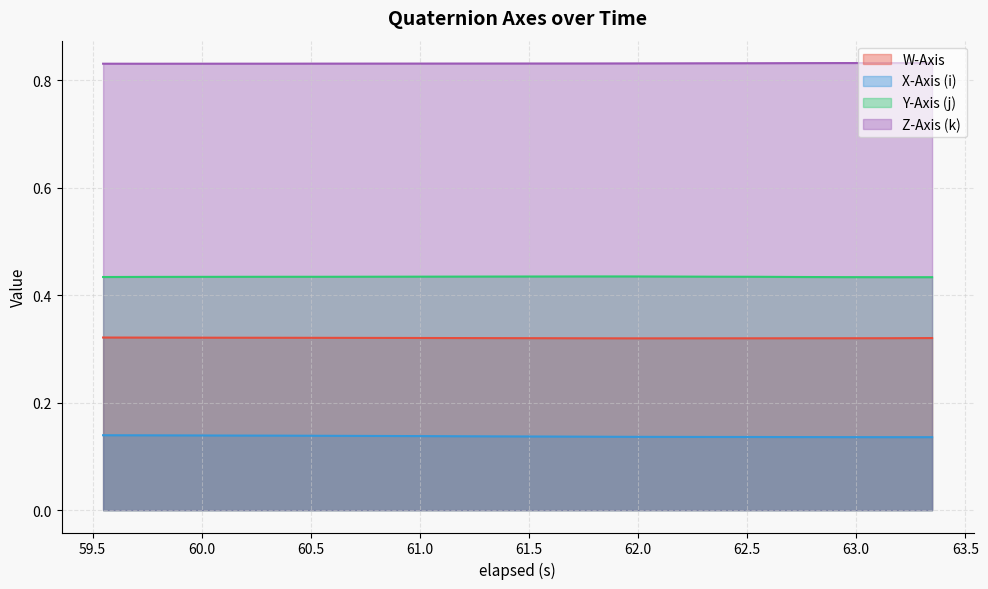

List the series in order of their overall mean, lowest first.

X-Axis (i), W-Axis, Y-Axis (j), Z-Axis (k)